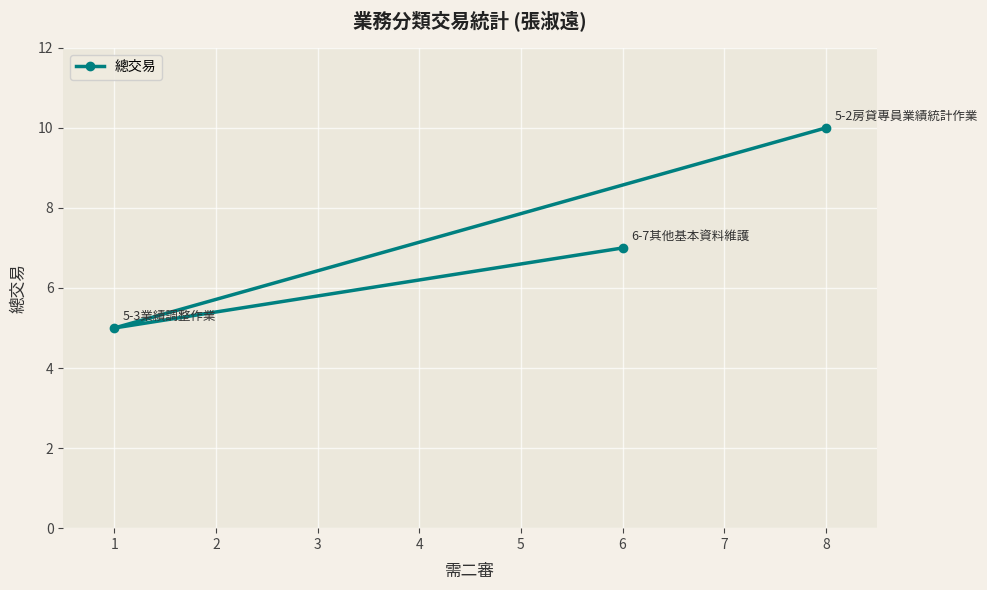

What is the sum of the values at 8 and 1?

15